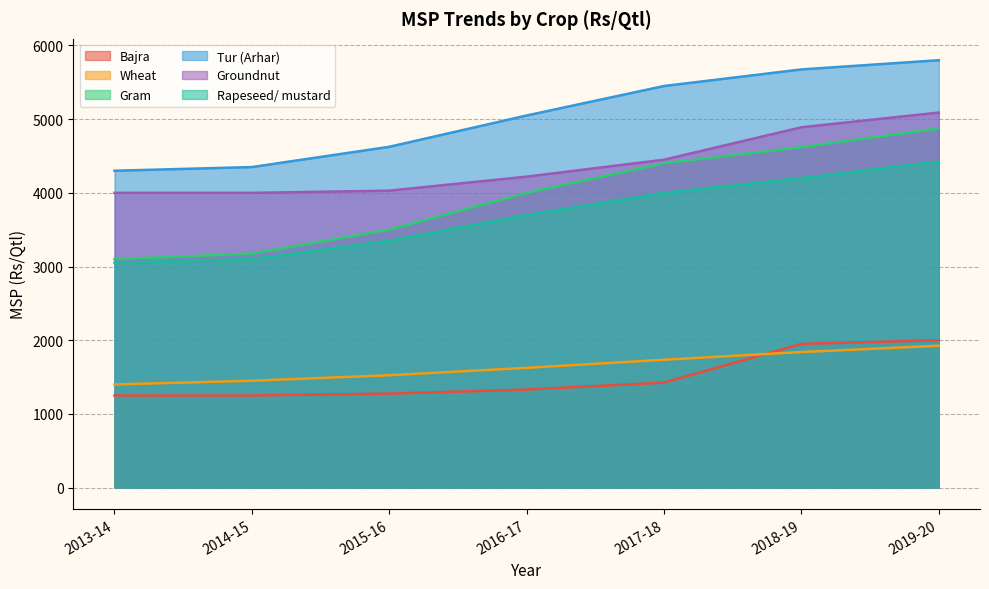

Reading left to right, transcribe all the data shown in this chart.

Bajra: 2013-14=1250	2014-15=1250	2015-16=1275	2016-17=1330	2017-18=1425	2018-19=1950	2019-20=2000
Wheat: 2013-14=1400	2014-15=1450	2015-16=1525	2016-17=1625	2017-18=1735	2018-19=1840	2019-20=1925
Gram: 2013-14=3100	2014-15=3175	2015-16=3500	2016-17=4000	2017-18=4400	2018-19=4620	2019-20=4875
Tur (Arhar): 2013-14=4300	2014-15=4350	2015-16=4625	2016-17=5050	2017-18=5450	2018-19=5675	2019-20=5800
Groundnut: 2013-14=4000	2014-15=4000	2015-16=4030	2016-17=4220	2017-18=4450	2018-19=4890	2019-20=5090
Rapeseed/ mustard: 2013-14=3050	2014-15=3100	2015-16=3350	2016-17=3700	2017-18=4000	2018-19=4200	2019-20=4425